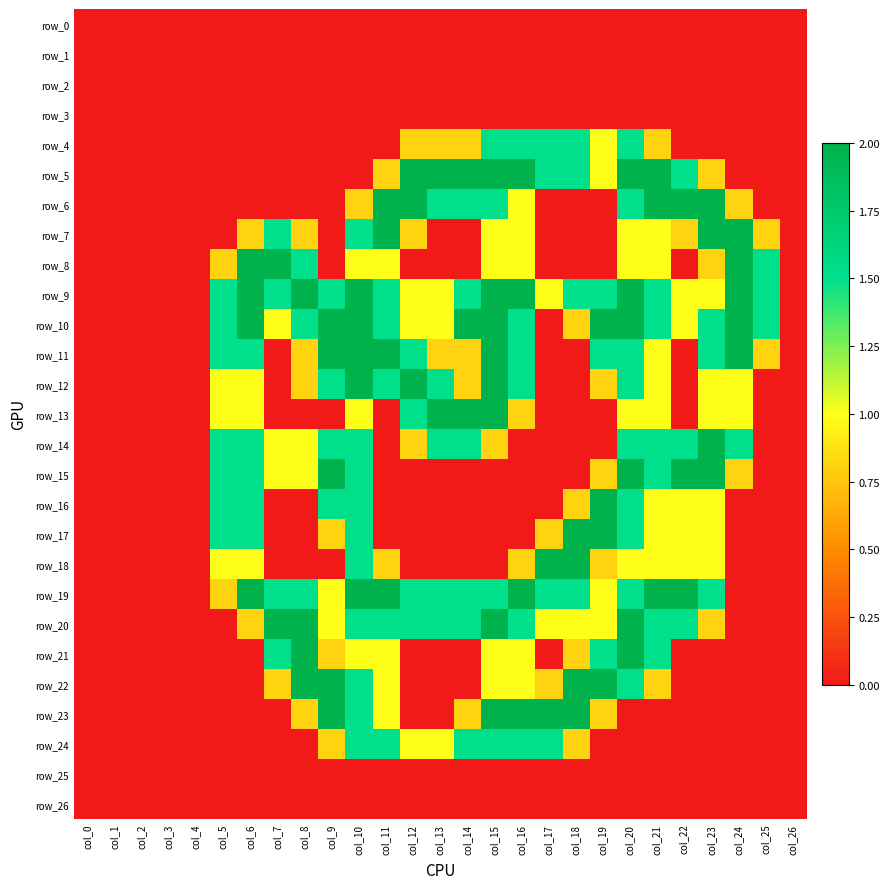

Which category has the lowest value across all series?

col_0